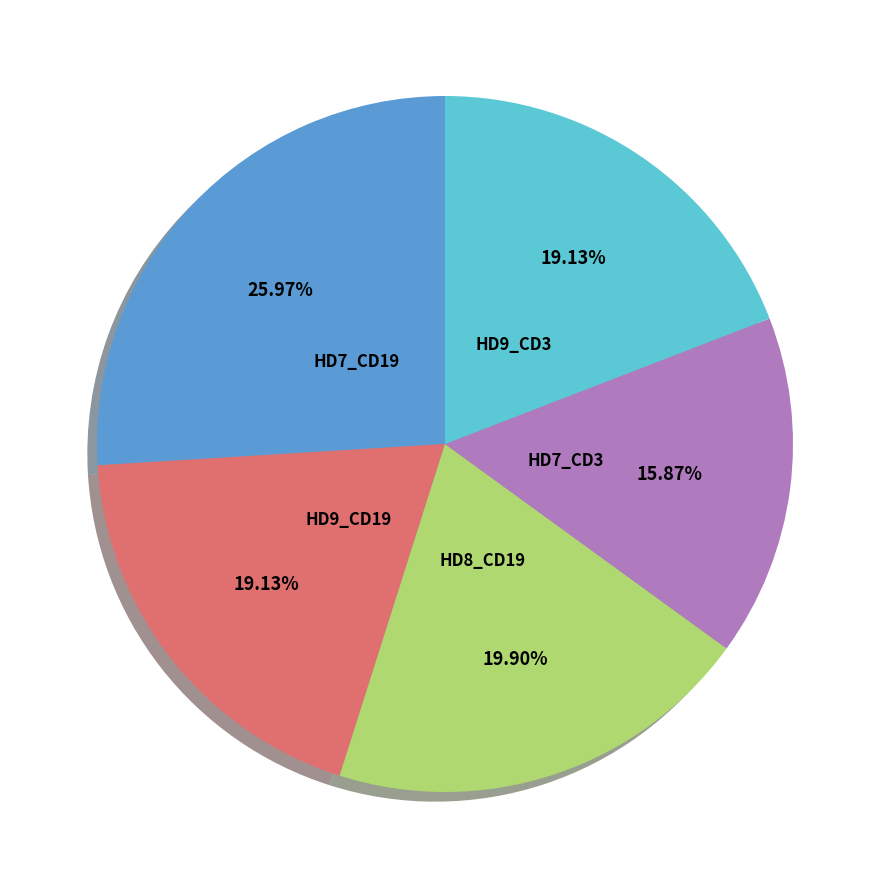

Is there any slice that represents more than half of the pie?

No